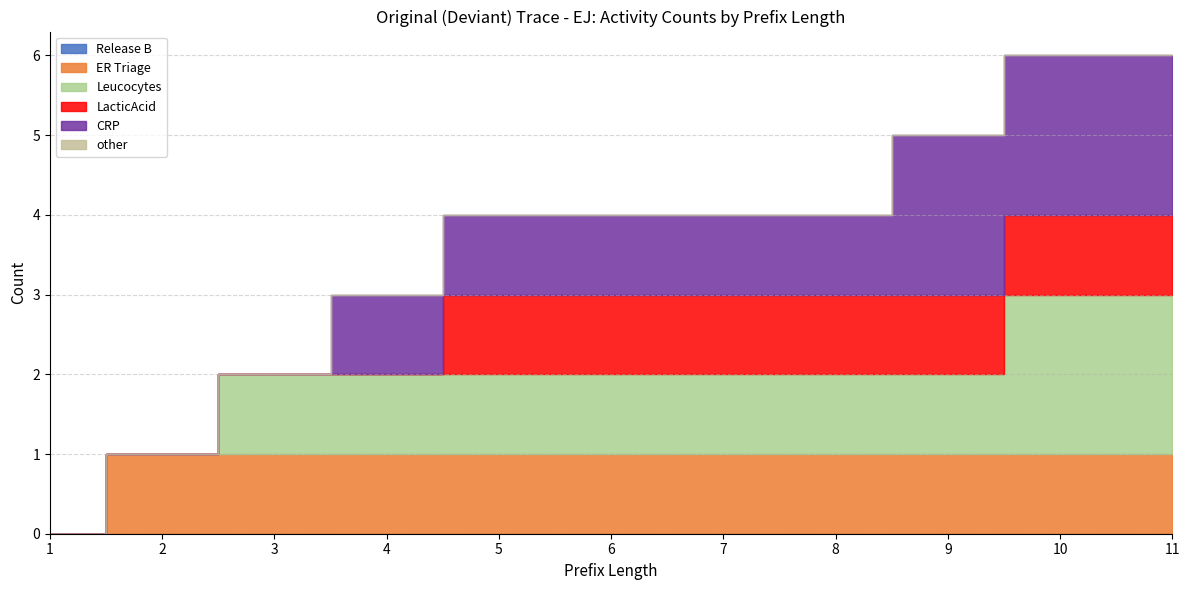

What is the value of the LacticAcid point at the 8th from the left?

1